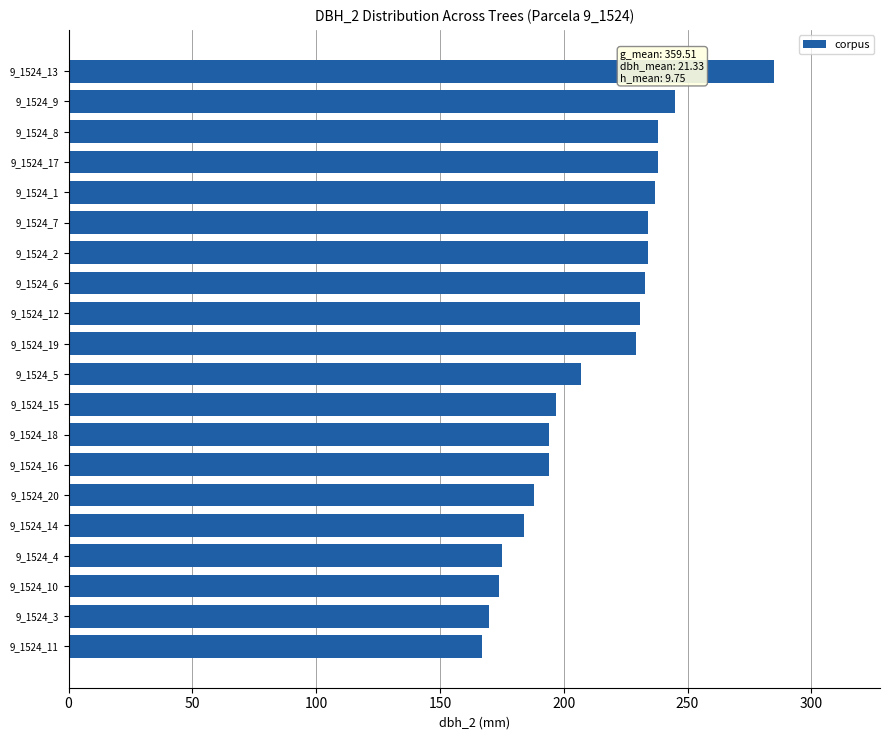

True or false: the data shows 285 at 9_1524_13.

True